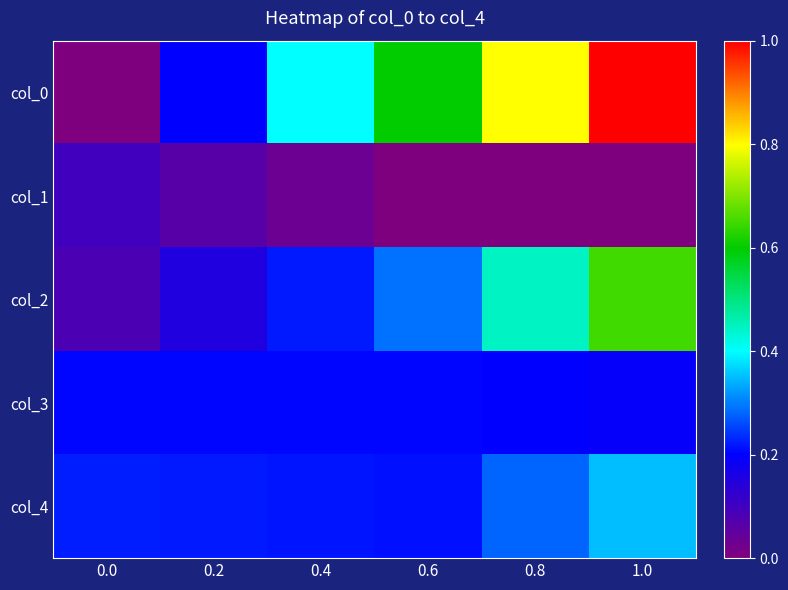

Reading left to right, extract all data points from this chart.

col_0: 0.0=0.0	0.2=0.2	0.4=0.4	0.6=0.6	0.8=0.8	1.0=1.0
col_1: 0.0=0.1	0.2=0.1	0.4=0.0	0.6=0.0	0.8=-0.0	1.0=0.0
col_2: 0.0=0.1	0.2=0.2	0.4=0.2	0.6=0.3	0.8=0.4	1.0=0.7
col_3: 0.0=0.2	0.2=0.2	0.4=0.2	0.6=0.2	0.8=0.2	1.0=0.2
col_4: 0.0=0.2	0.2=0.2	0.4=0.2	0.6=0.2	0.8=0.3	1.0=0.3